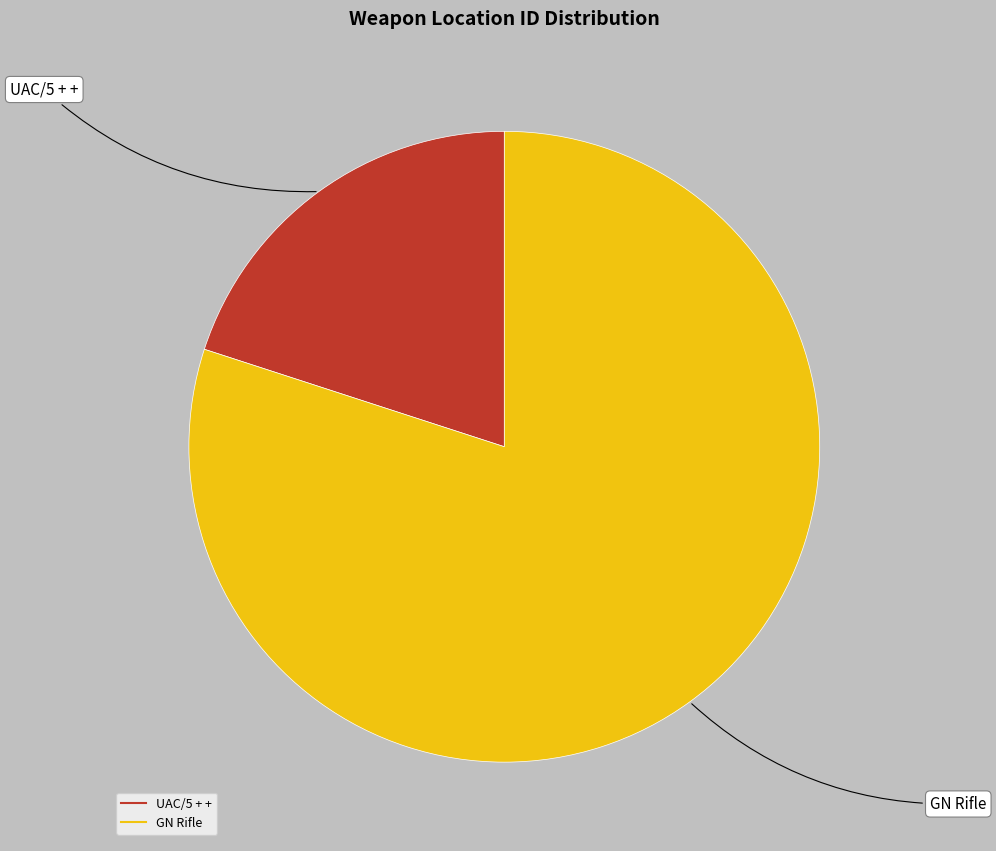

Does GN Rifle account for over 50% of the chart?

Yes